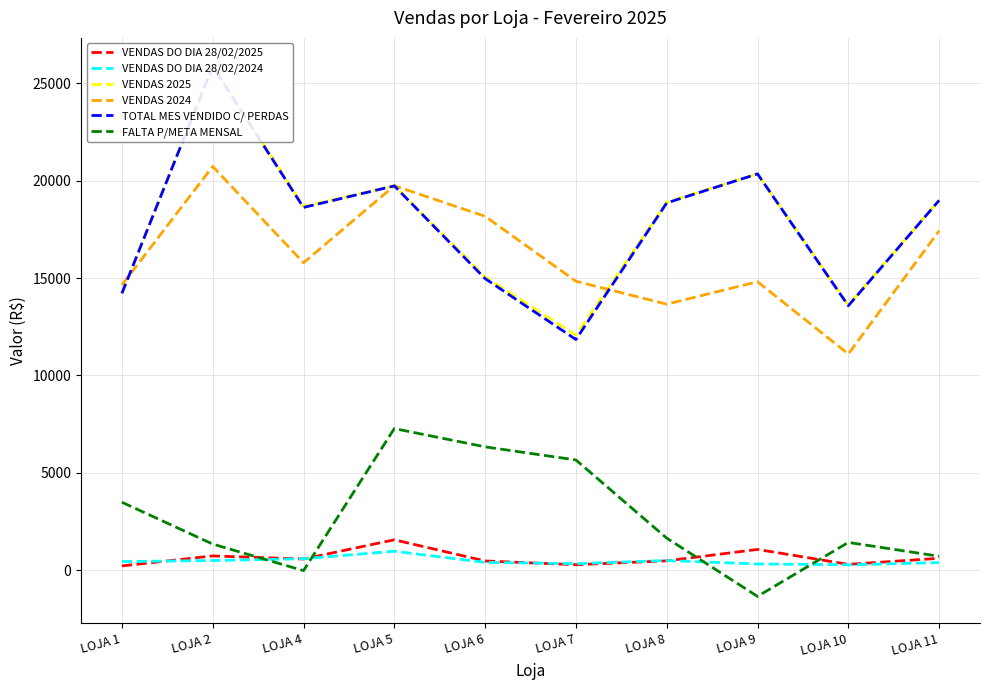

True or false: TOTAL MES VENDIDO C/ PERDAS has a value of 8505.7 at LOJA 8.

False